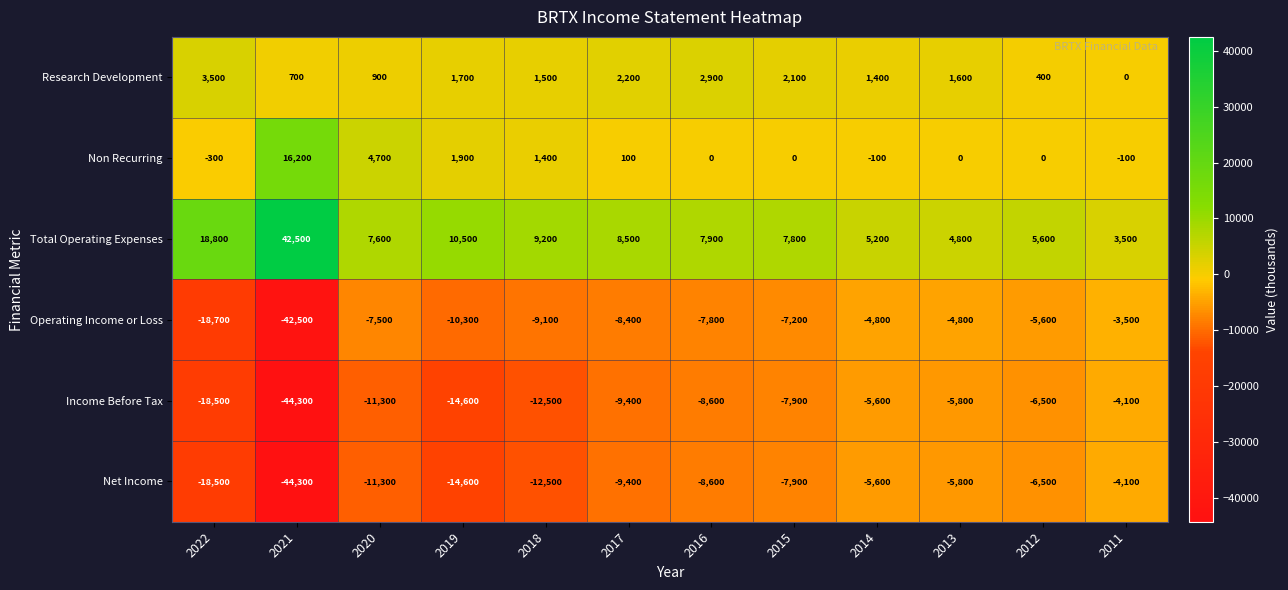

Which label corresponds to the smallest value in the chart?

2021